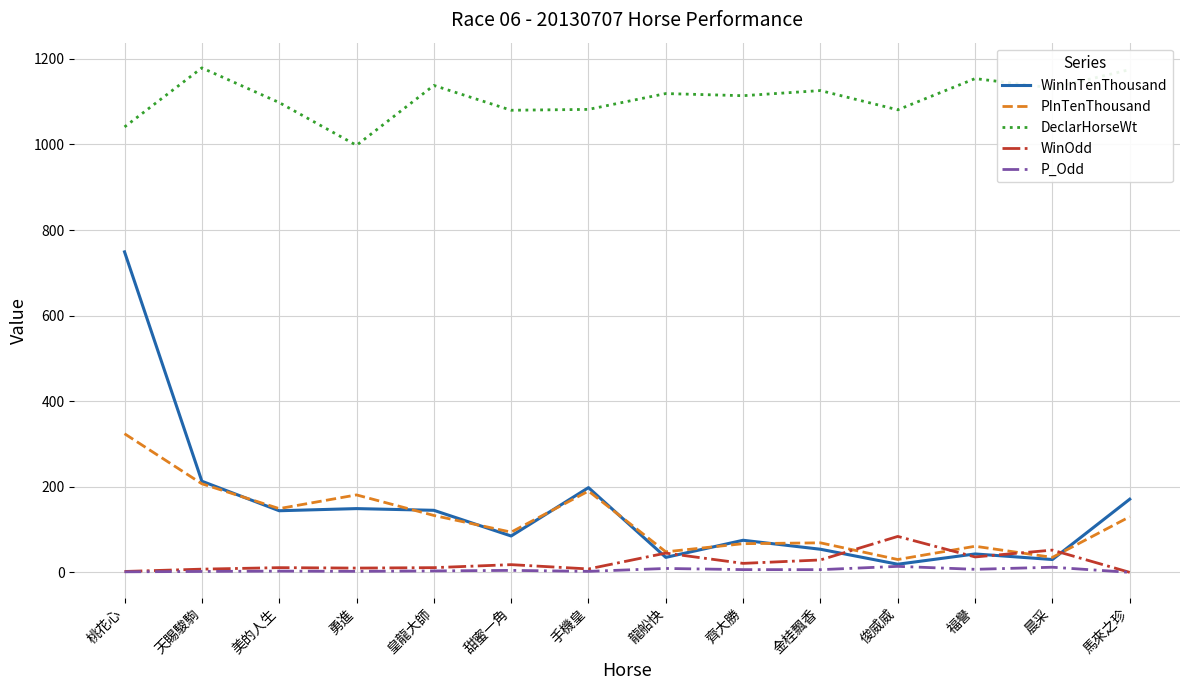

Read the DeclarHorseWt value at 桃花心.

1041.0